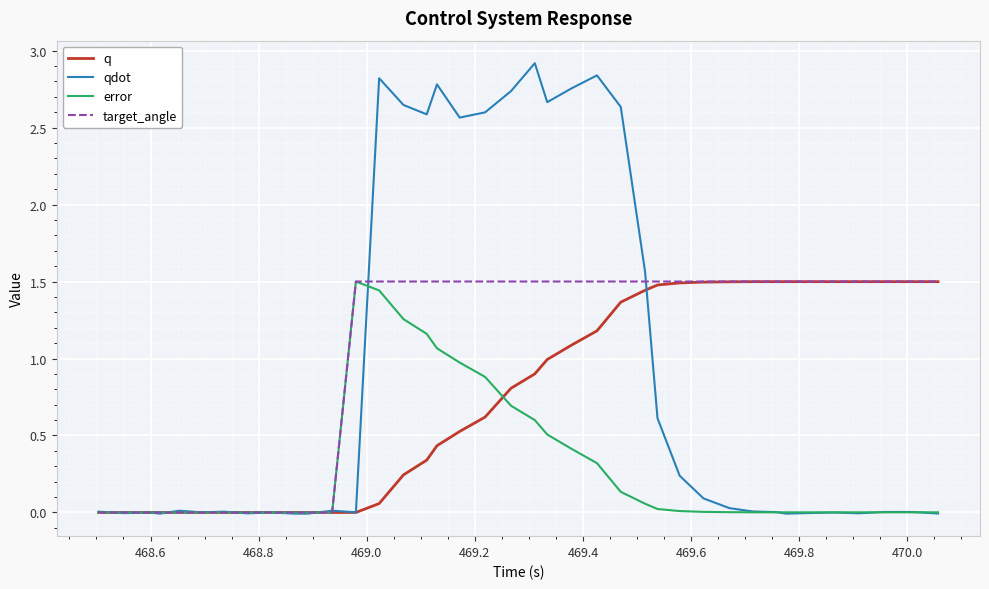

What is the highest value of the q series?

1.5